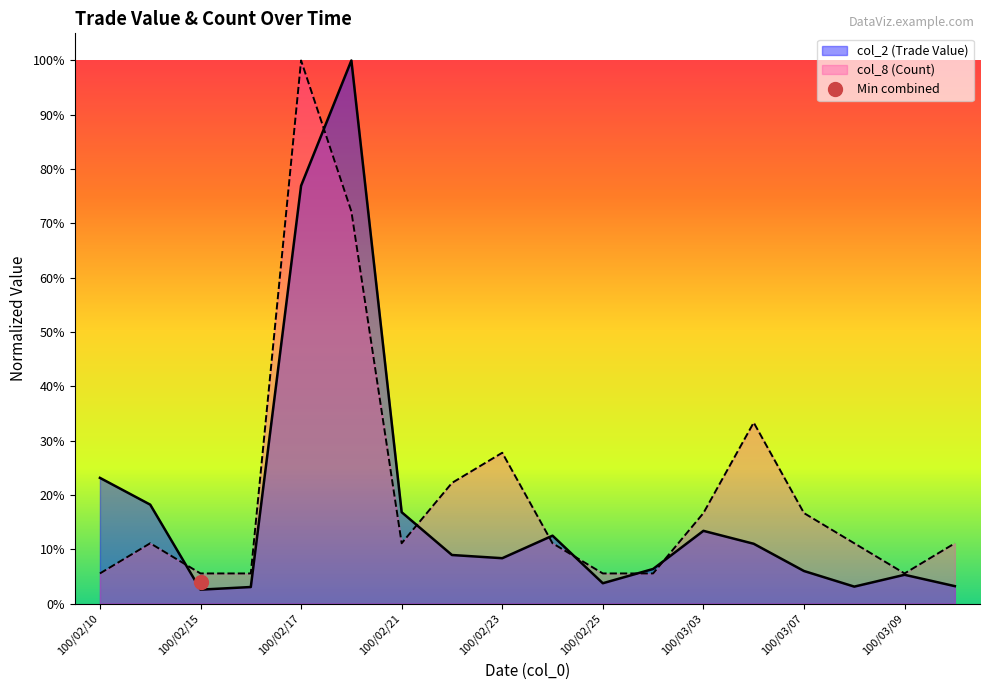

Where is the first local maximum for col_8 (Count)?

100/02/14